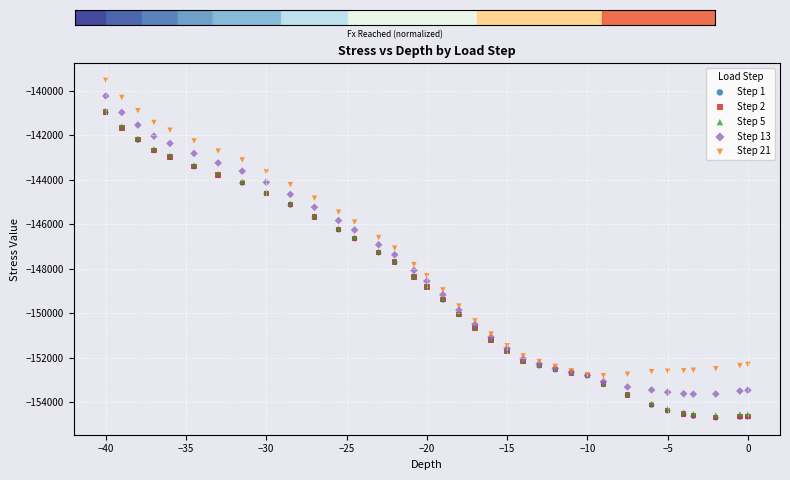

Which series has the widest spread of Y values?

Step 1